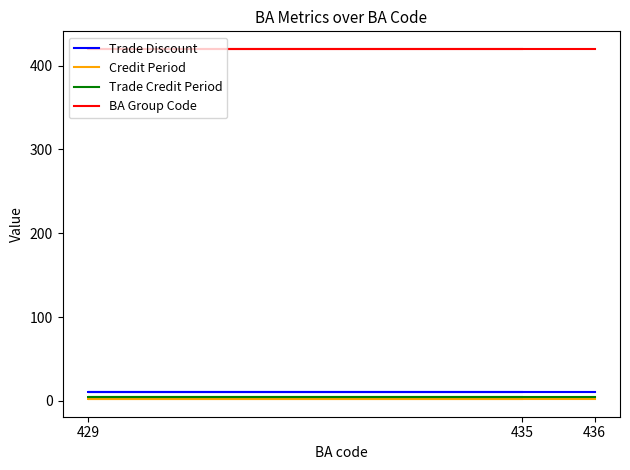

True or false: Trade Credit Period has a value of 5 at 436.

True